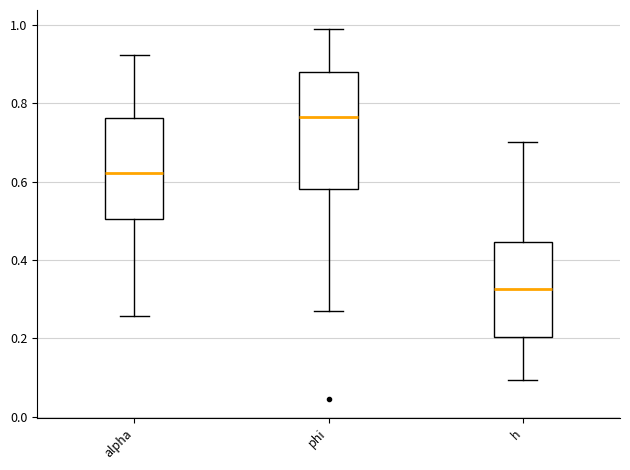

Where does the lower whisker of the box for alpha end on the y-axis? The values are not printed on the chart, so give them approximately, as read against the axis.

0.26